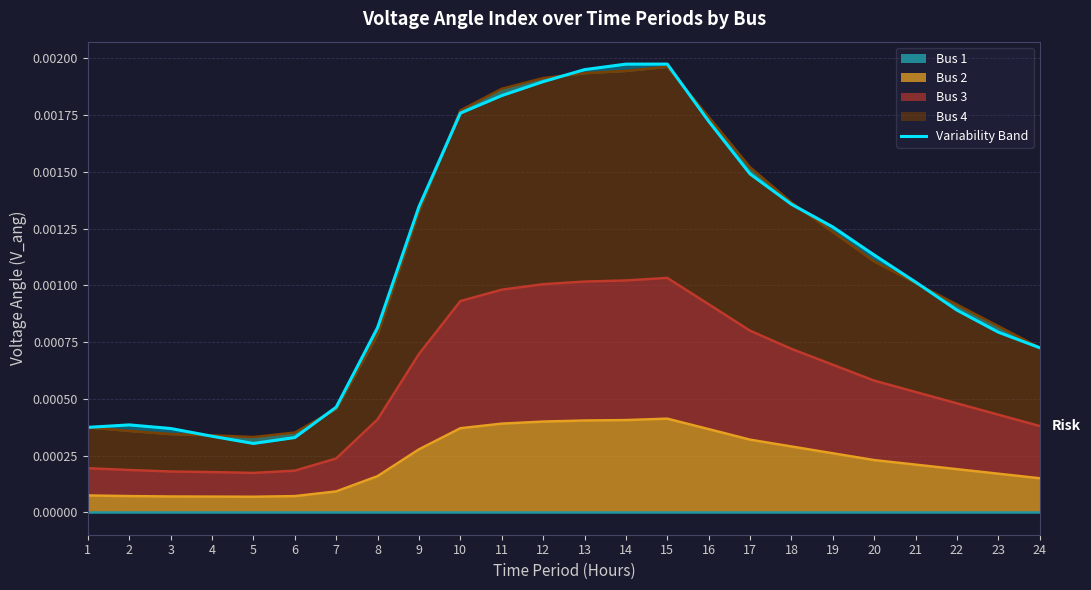

Does the chart have visible grid lines?

Yes